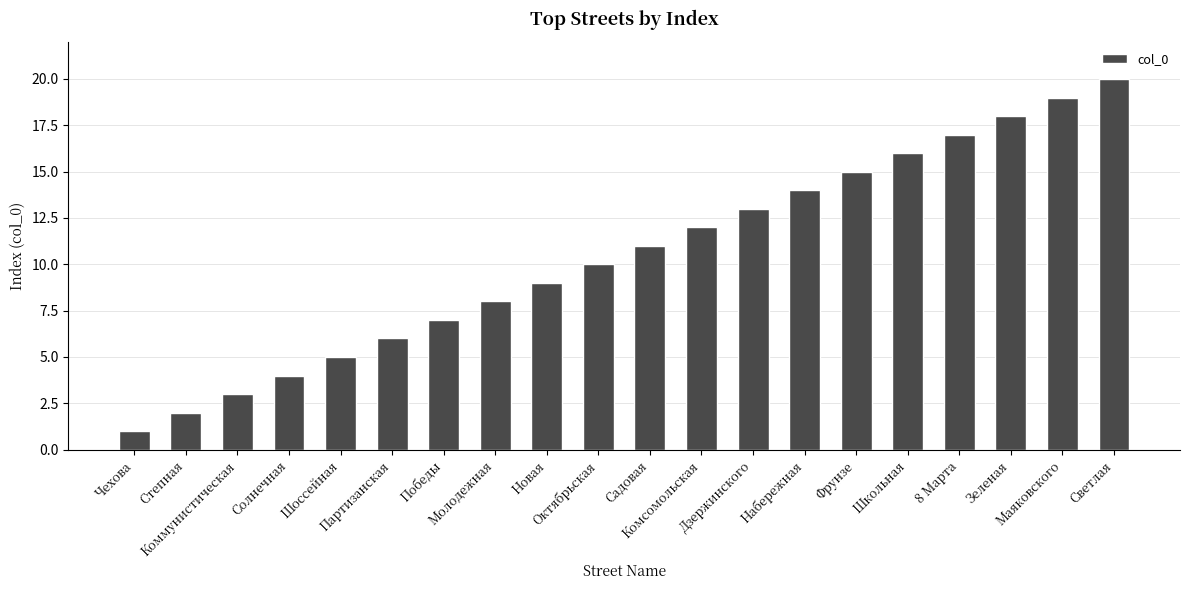

Rank the categories by value from lowest to highest.

Чехова, Степная, Коммунистическая, Солнечная, Шоссейная, Партизанская, Победы, Молодежная, Новая, Октябрьская, Садовая, Комсомольская, Дзержинского, Набережная, Фрунзе, Школьная, 8 Марта, Зеленая, Маяковского, Светлая